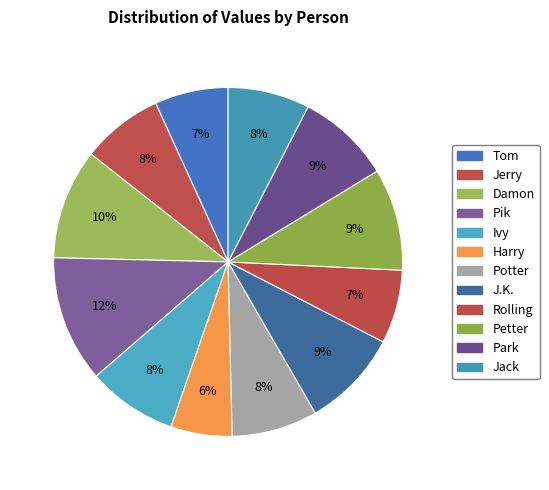

True or false: Rolling accounts for 1% of the total.

False